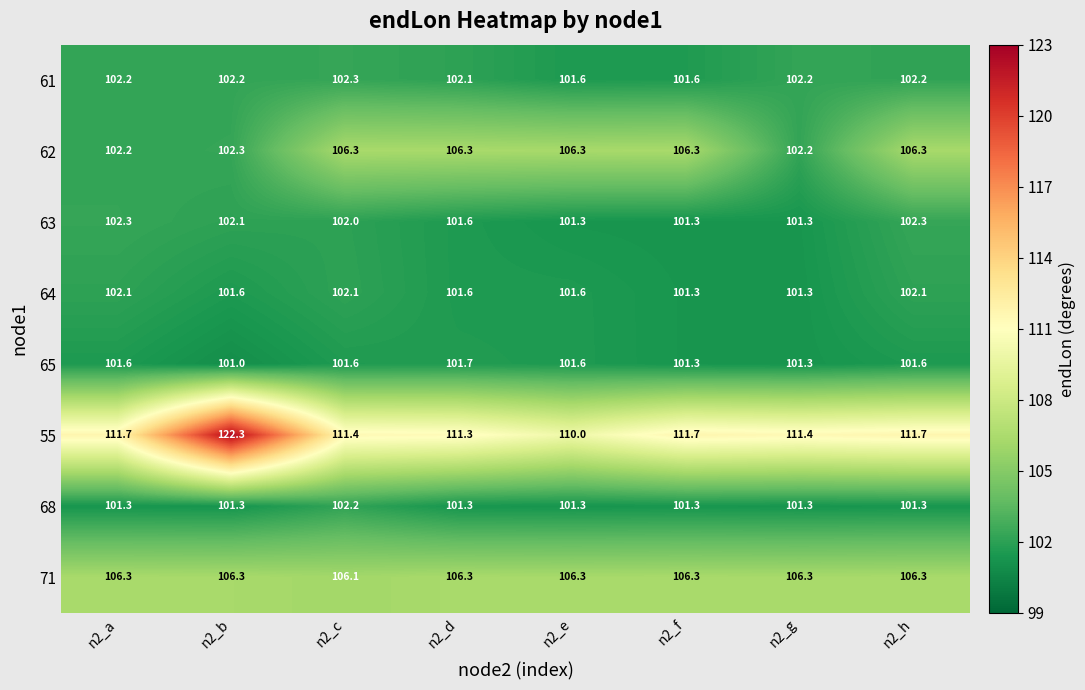

What is the sum of the 61 values at n2_d and n2_c?

204.4